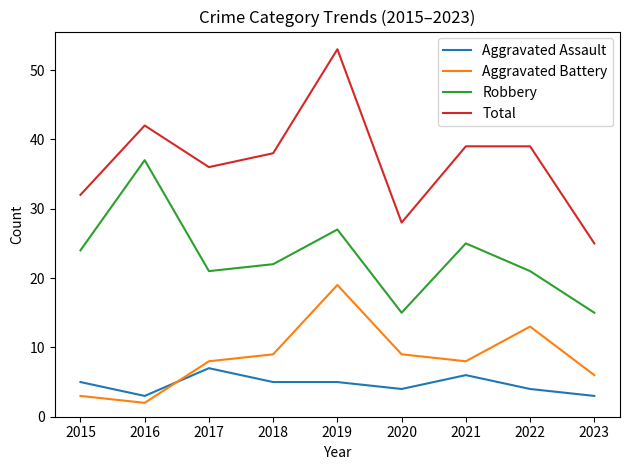

True or false: Robbery and Total cross at least once.

False